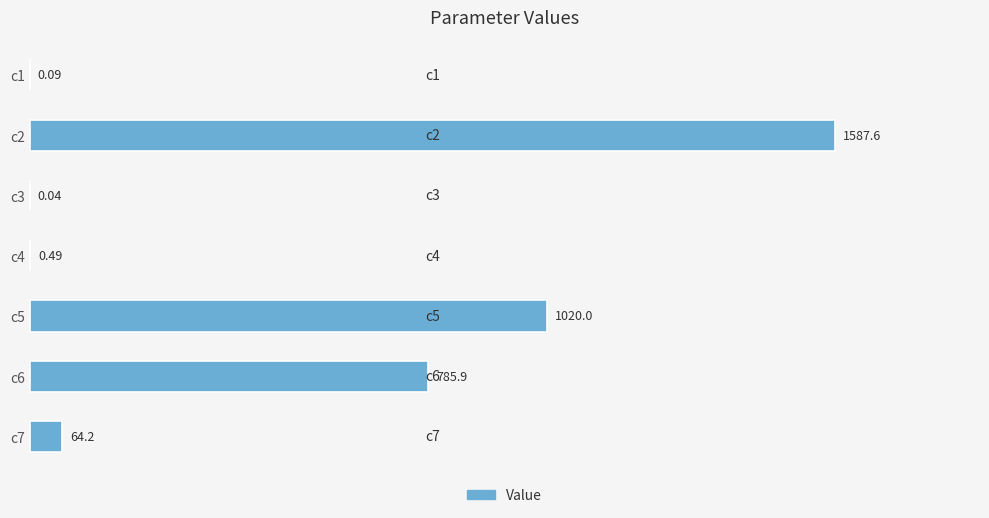

Which has a higher value, c2 or c7?

c2